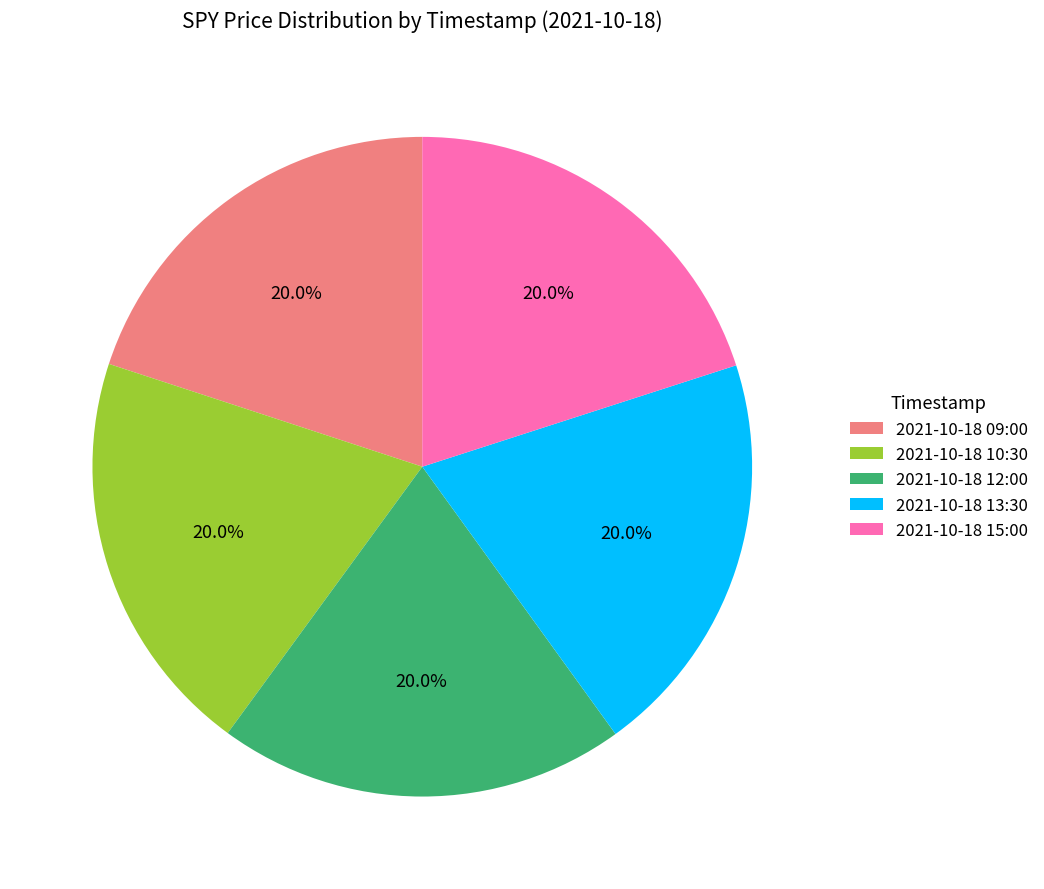

How many slices are in this pie chart?

5